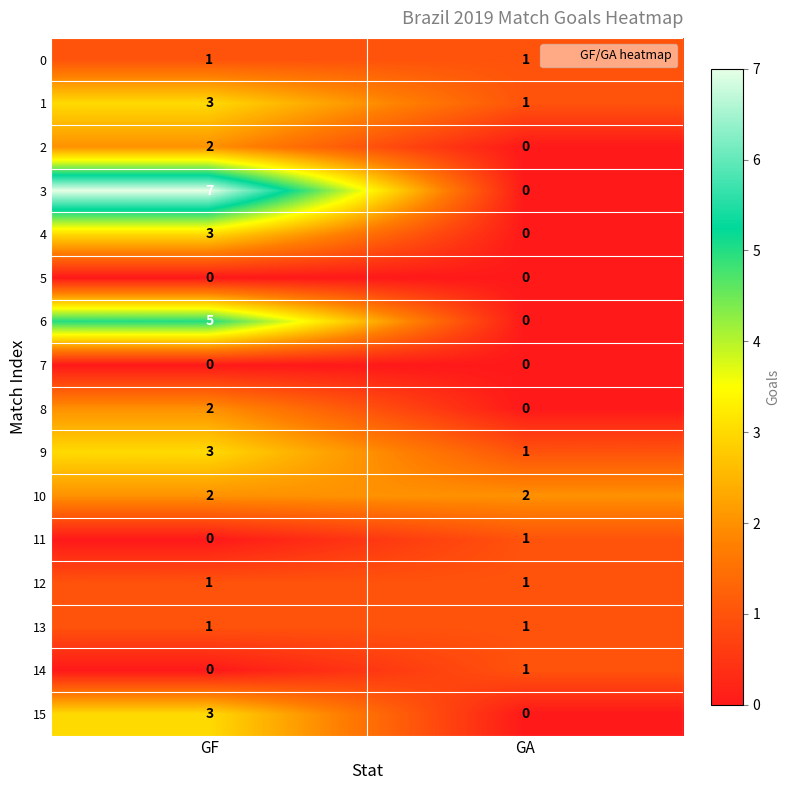

Rank the categories by 14 value from lowest to highest.

GF, GA